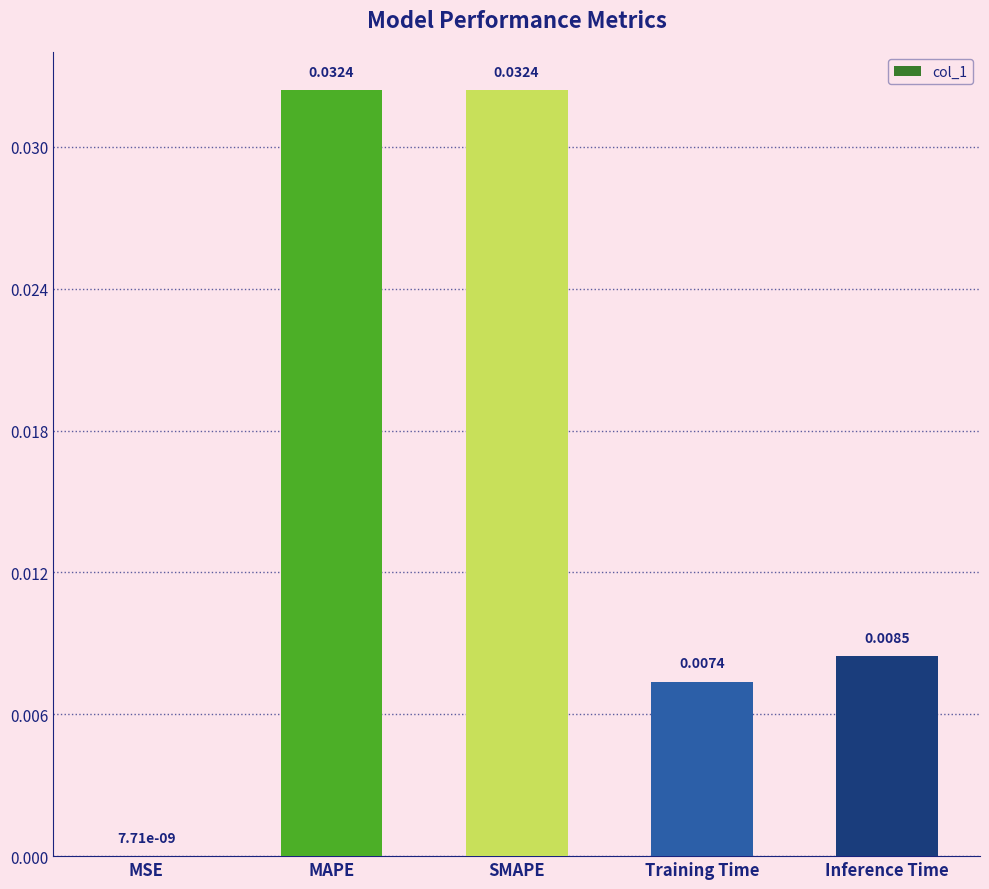

At which label is the value closest to 0?

MSE